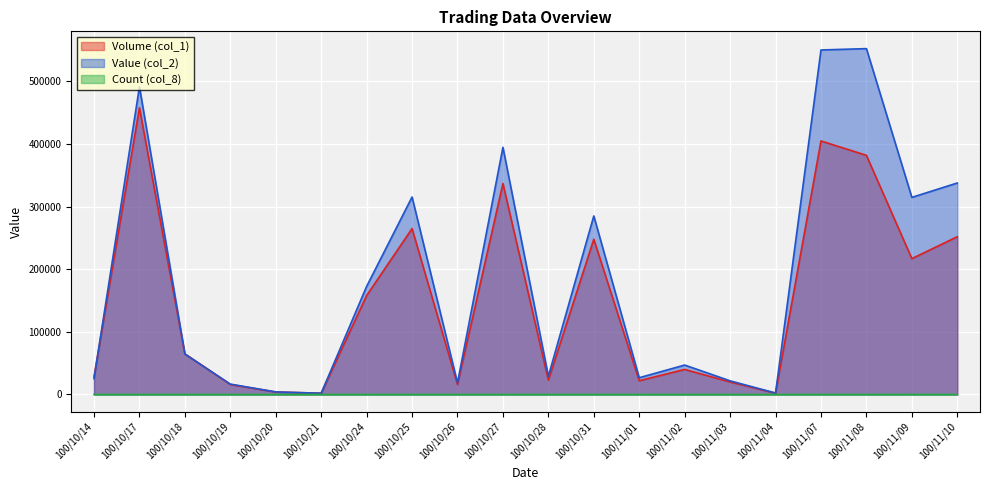

What are all the series names shown in the legend?

Volume (col_1), Value (col_2), Count (col_8)